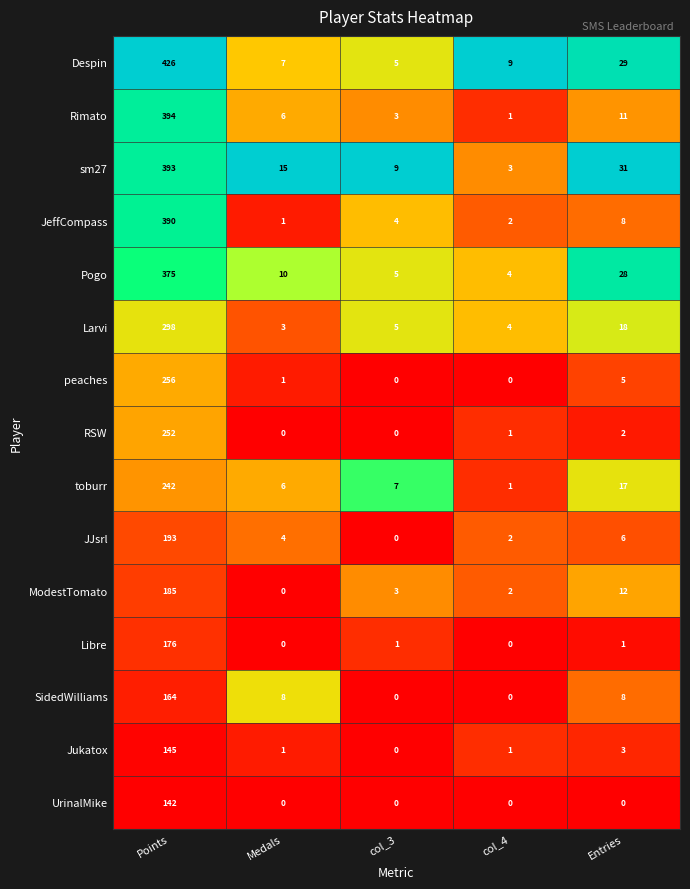

What is the total value across all series at Entries?

179